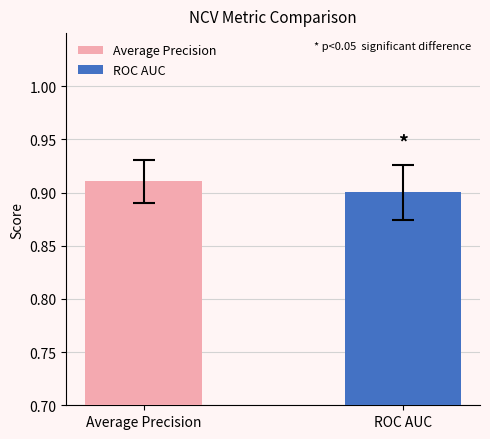

Which series has the widest spread of values?

Average Precision